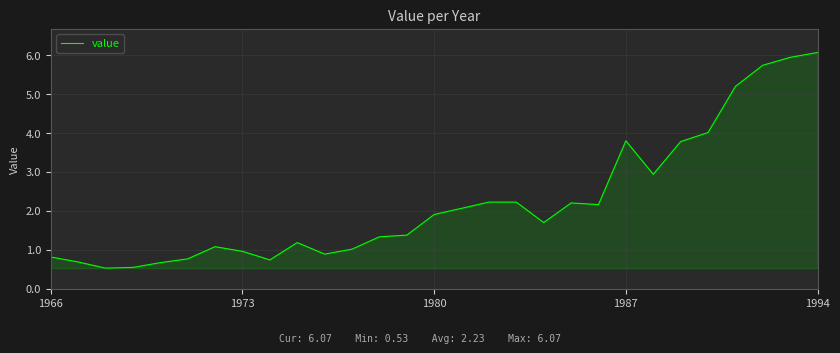

What is the smallest value displayed?

0.5